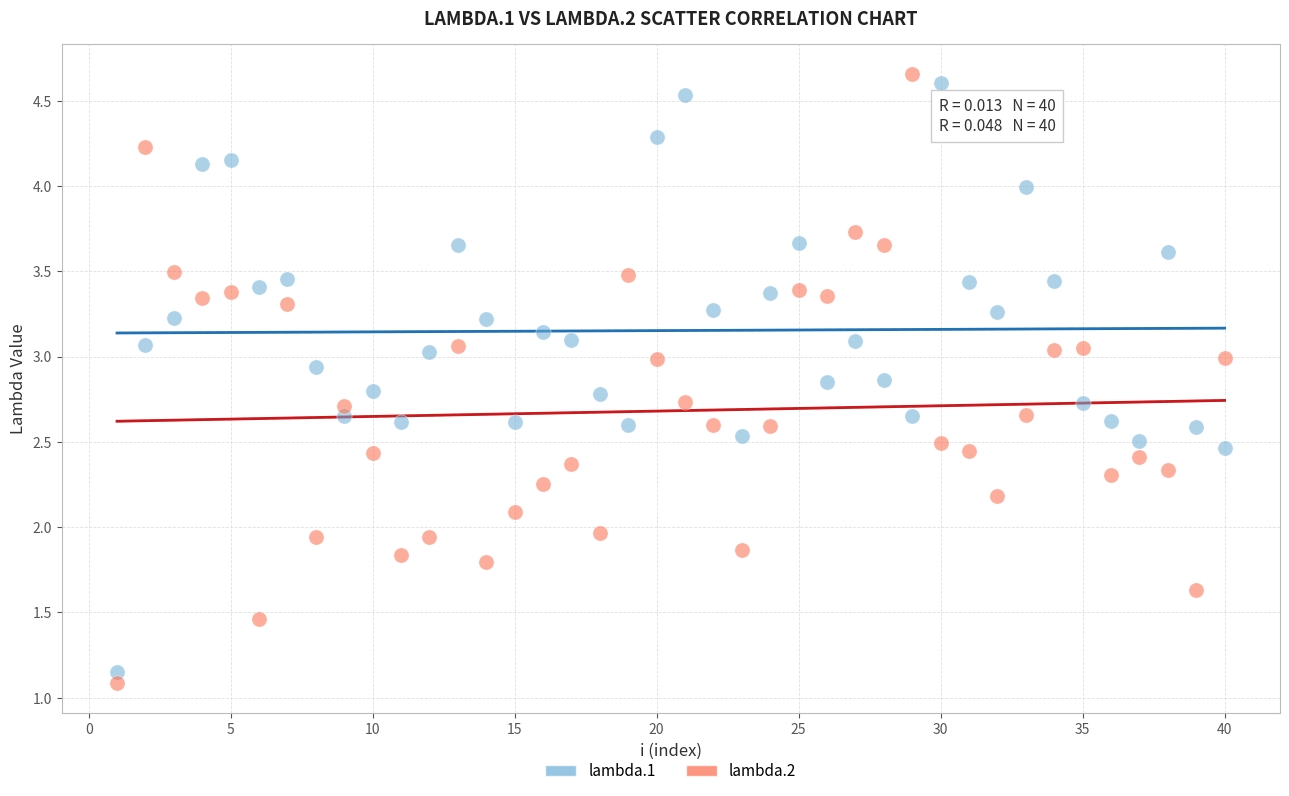

Which series has the widest spread of Y values?

lambda.2